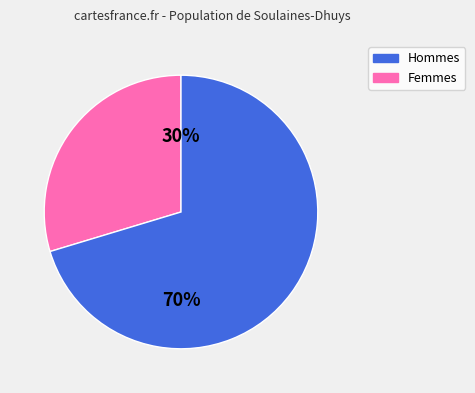

To the nearest percent, what is the average slice percentage?

50%